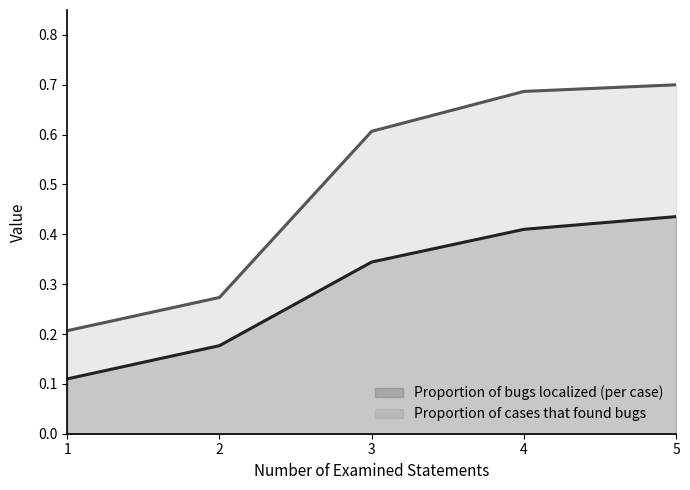

Reading left to right, what are all the values shown in this chart?

Proportion of bugs localized (per case): 1=0.1	2=0.2	3=0.3	4=0.4	5=0.4
Proportion of cases that found bugs: 1=0.2	2=0.3	3=0.6	4=0.7	5=0.7